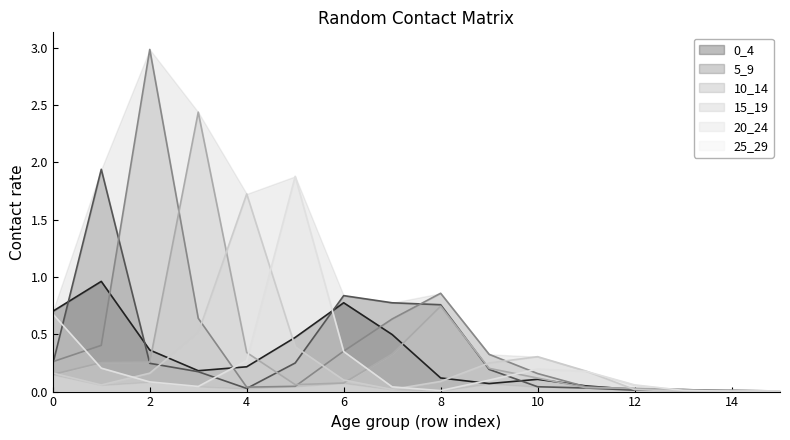

What is the sum of the 0_4 values at 15 and 0?

0.7